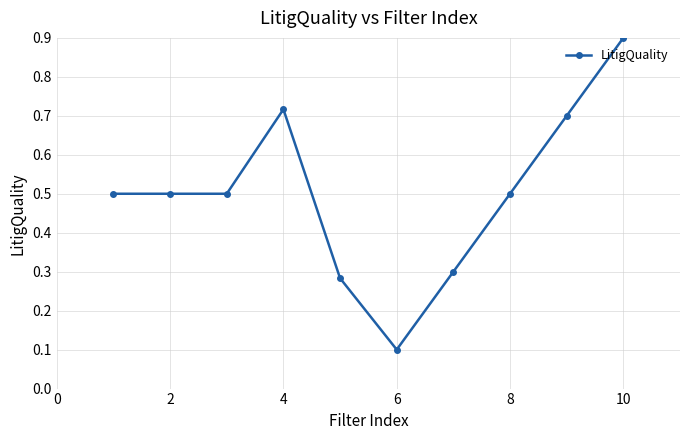

Does the chart display data point markers on the line(s)?

Yes